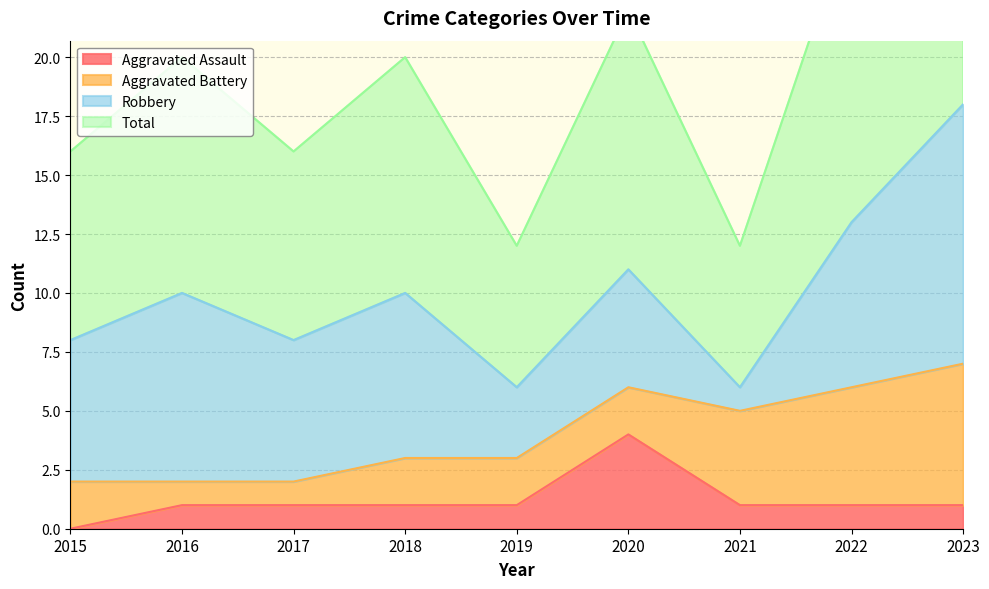

True or false: Aggravated Assault has more than 2 interior local peaks.

False